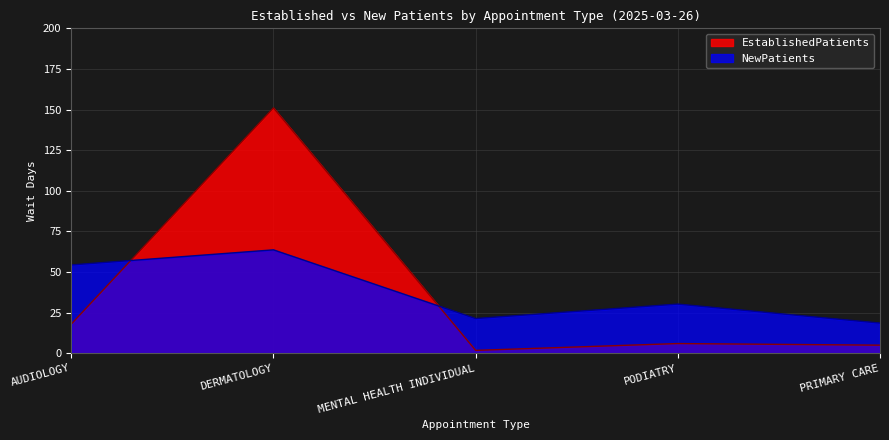

The value of NewPatients at AUDIOLOGY is 80.3. True or false?

False